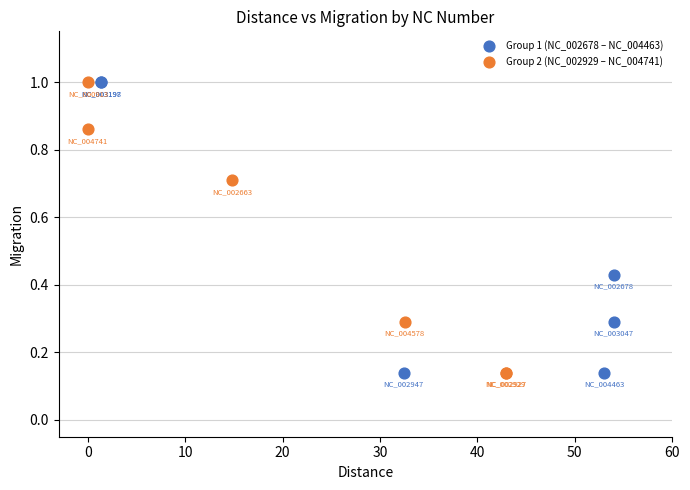

What are all the series names shown in the legend?

Group 1 (NC_002678 – NC_004463), Group 2 (NC_002929 – NC_004741)